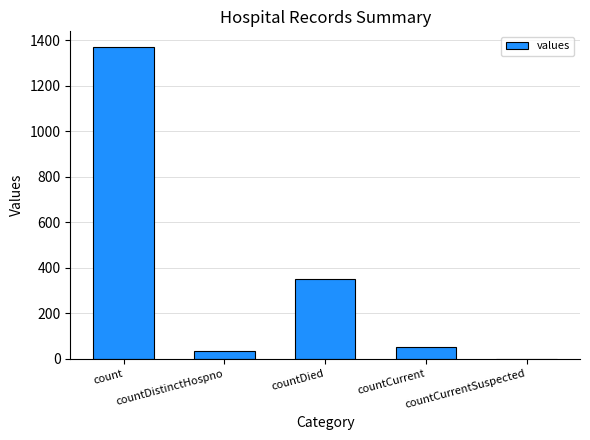

The chart shows a value of 1965 at count. True or false?

False